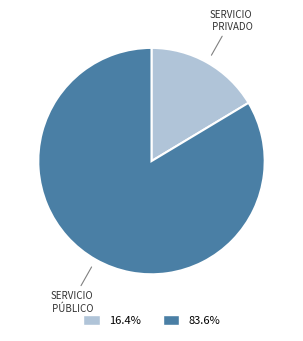

Count the number of slices in the pie.

2